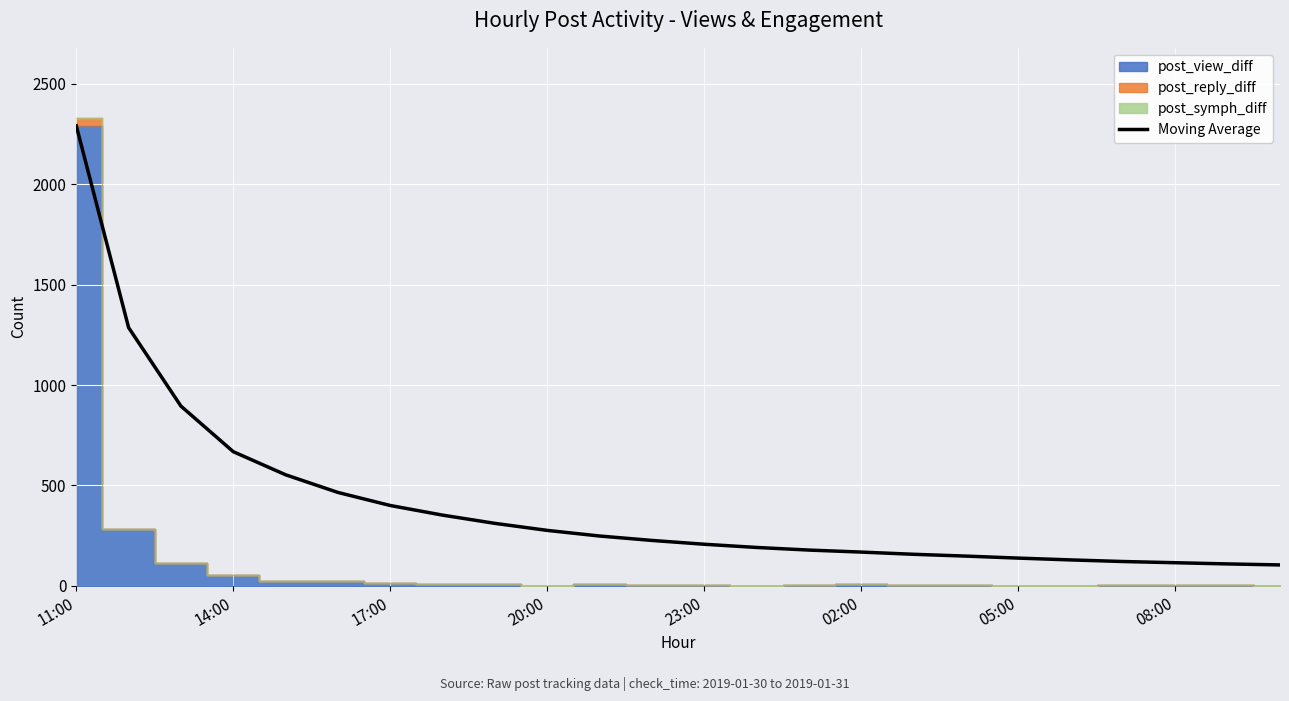

What is the minimum value for Moving Average?

104